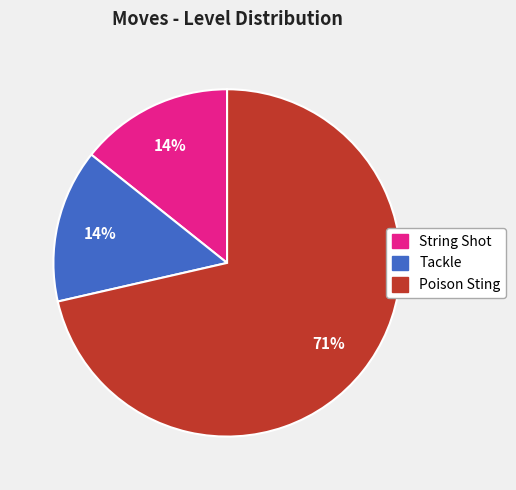

To the nearest percent, what percentage of the pie is Tackle?

14%